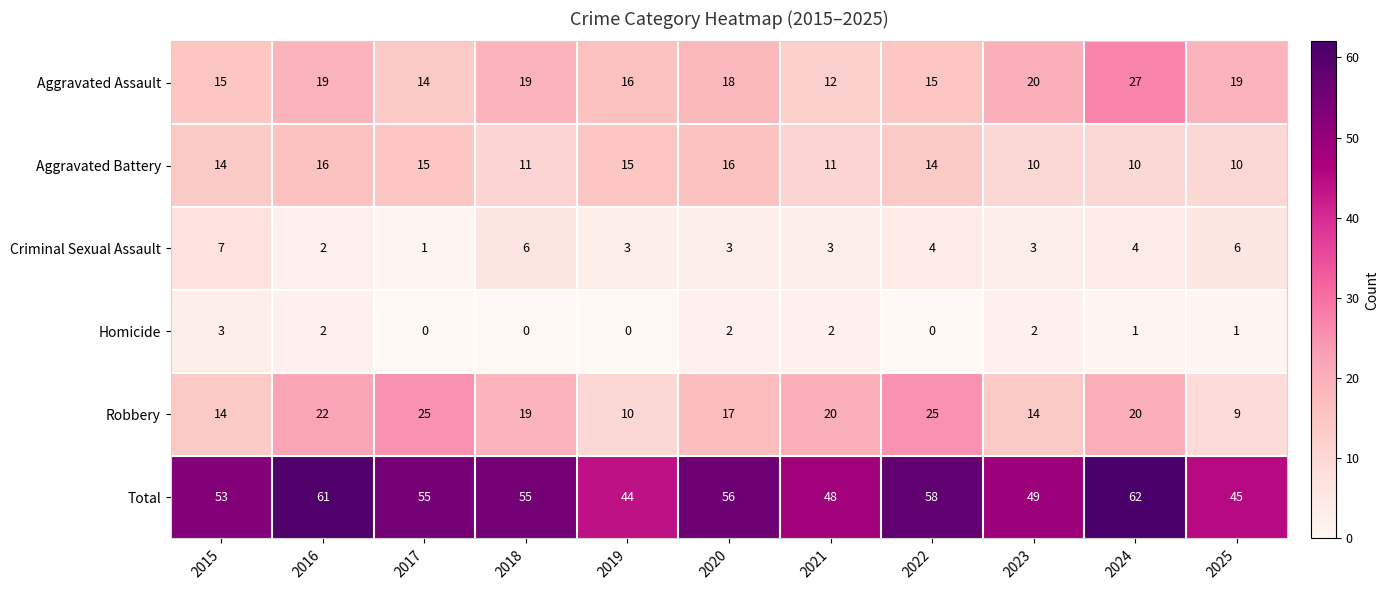

The Total series shows 58 at 2022. True or false?

True